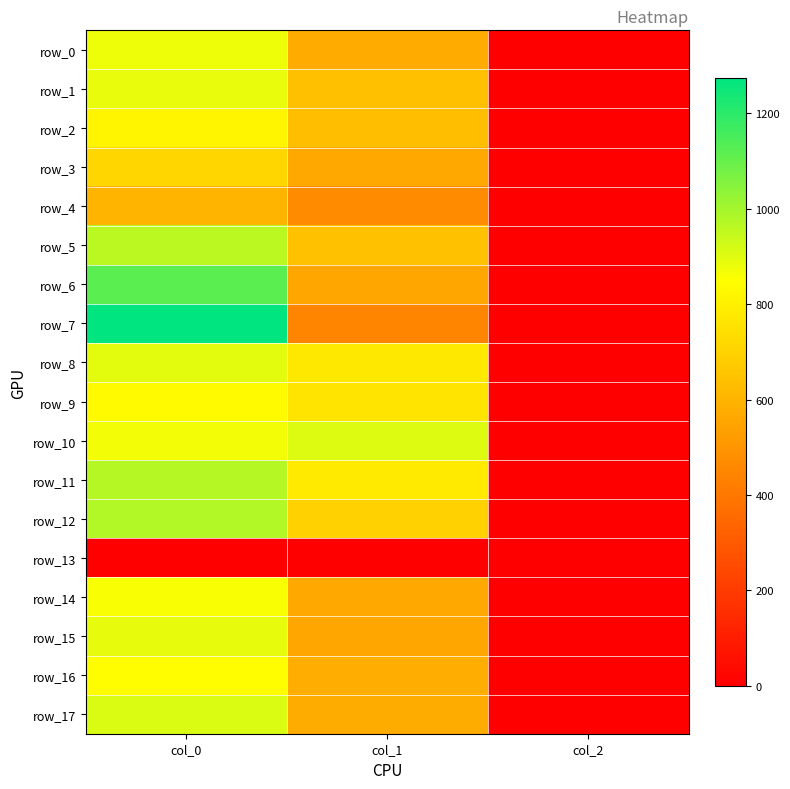

What value does the row_15 series have at col_2?

2.0